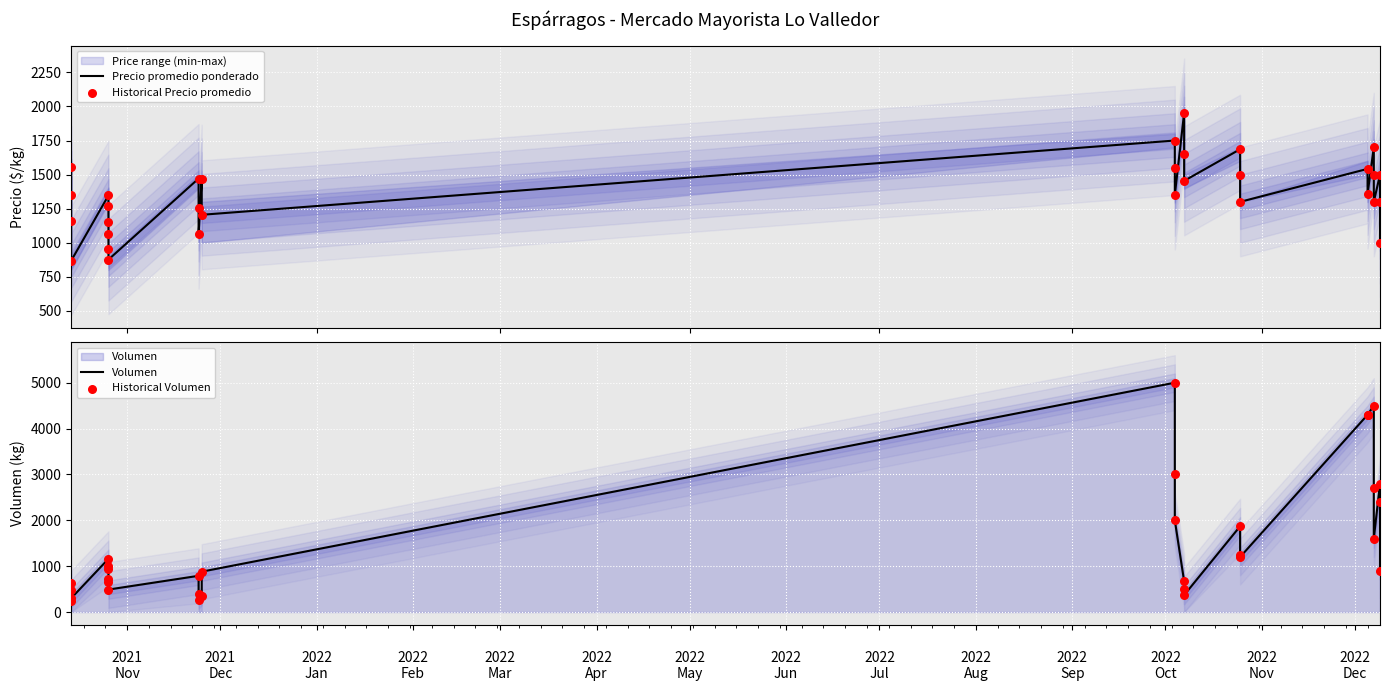

Which series has the widest spread of Y values?

Volumen